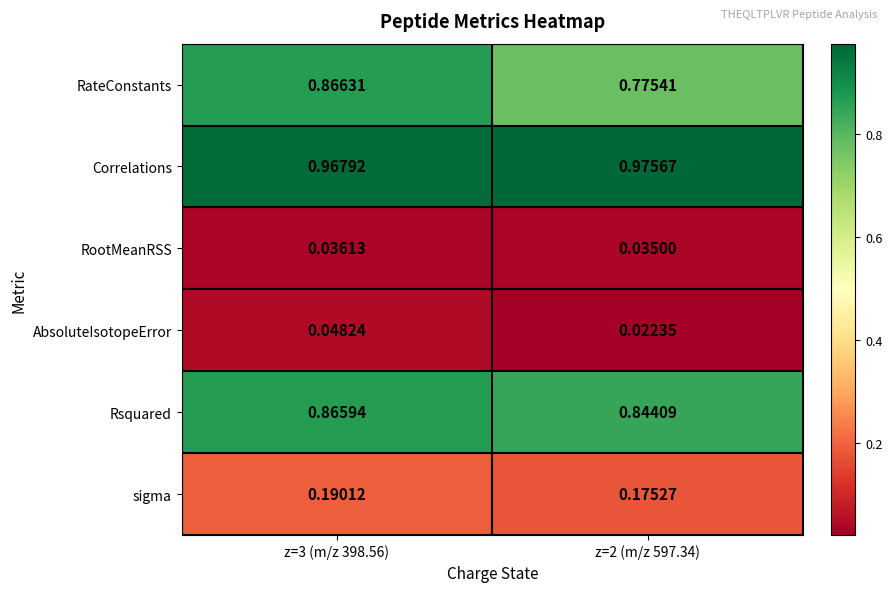

List the series in order of their peak value, highest first.

Correlations, RateConstants, Rsquared, sigma, AbsoluteIsotopeError, RootMeanRSS